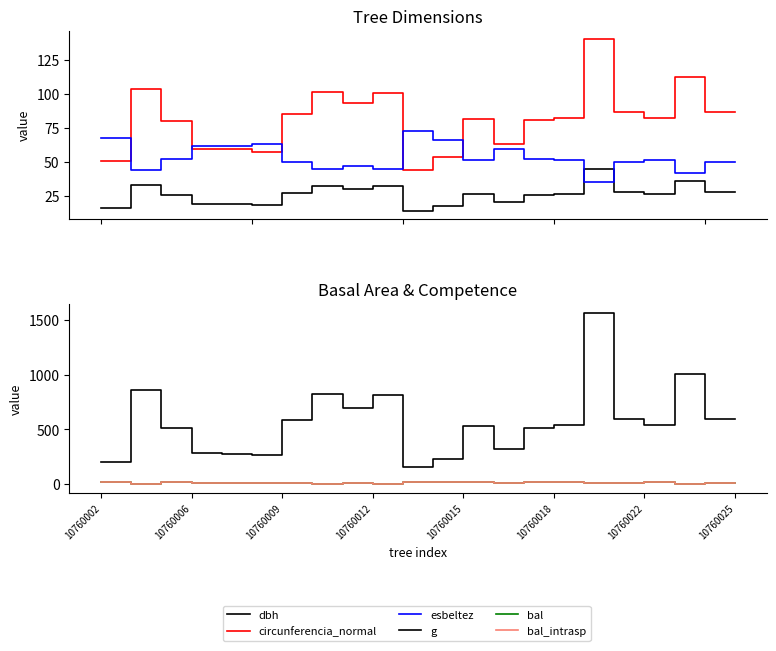

Which category has the lowest value across all series?

19